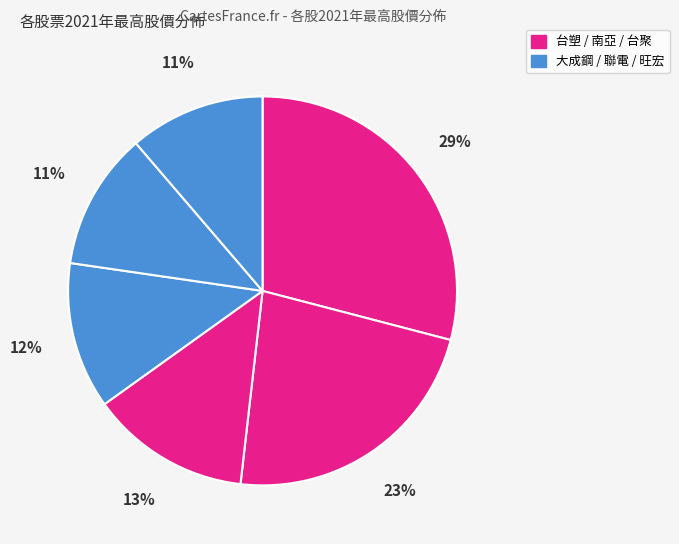

How many segments does this pie chart have?

6